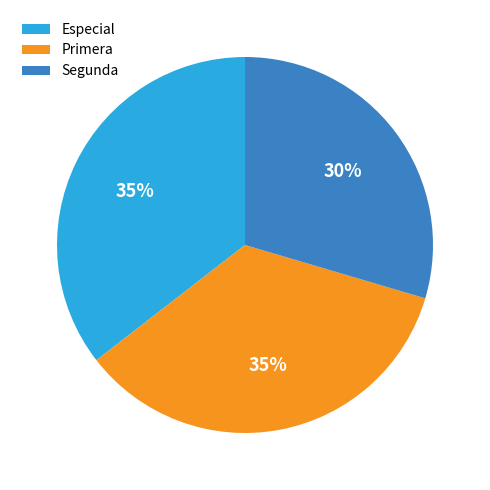

Combined, do Primera and Especial account for over 50%?

Yes